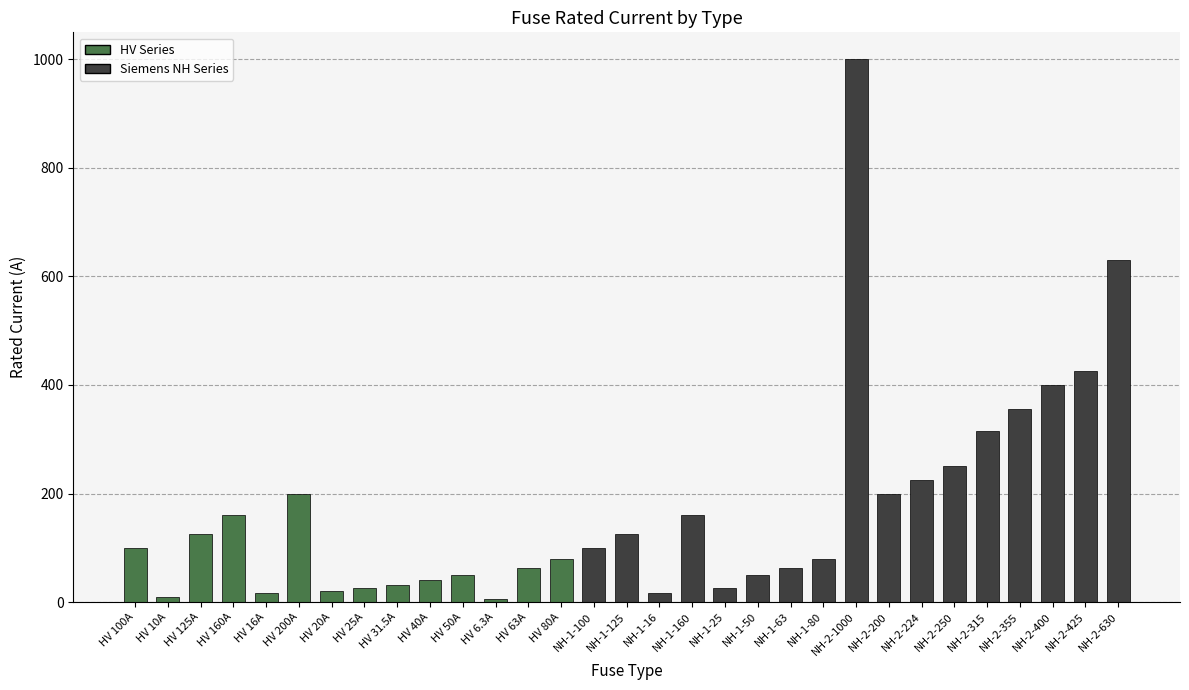

Which label corresponds to the largest value in the chart?

NH-2-1000